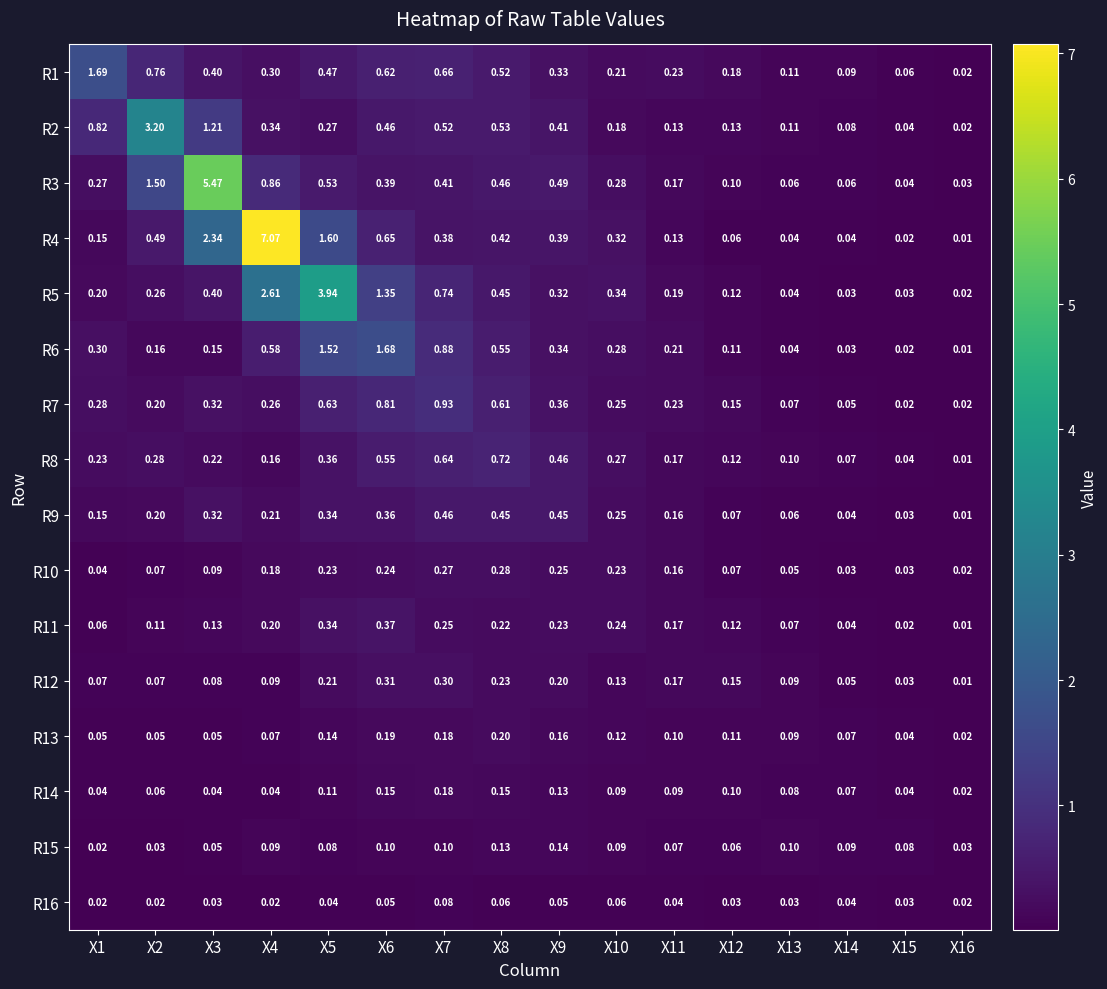

What is the maximum value shown in the chart?

7.1